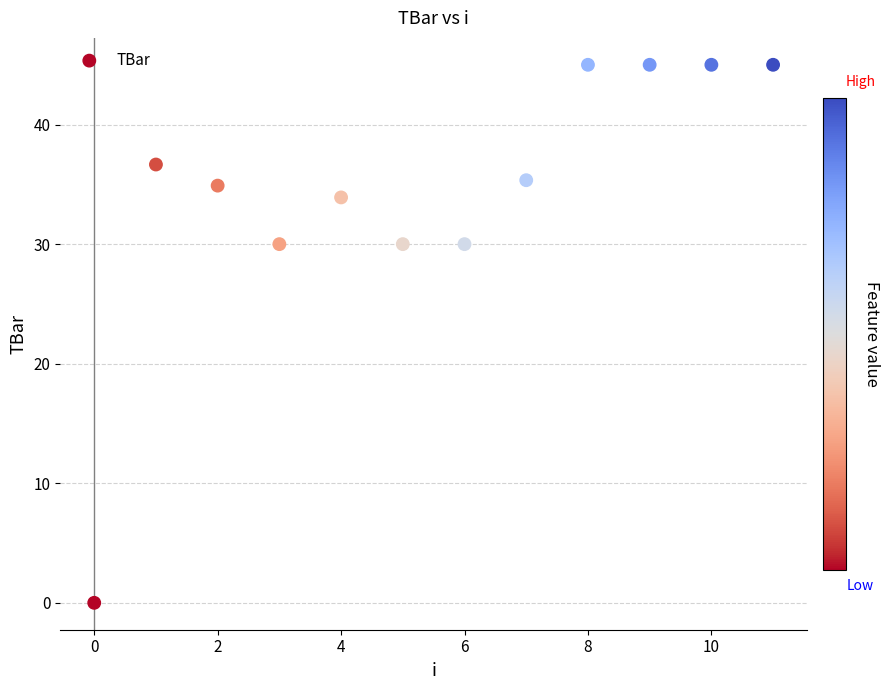

What is the range of Y values (max minus min)?

45.0